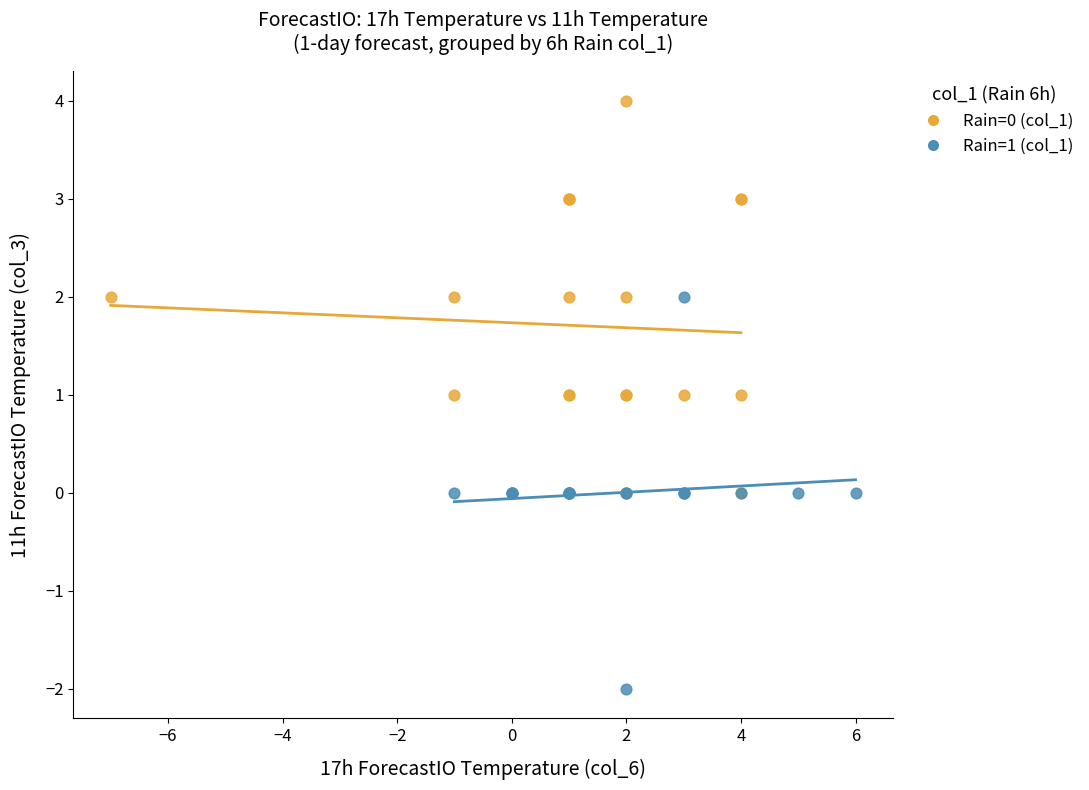

Which series contains the highest Y value?

Rain=0 (col_1)